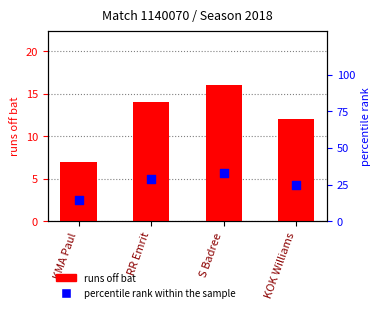

What is the total value across all series at S Badree?

48.7